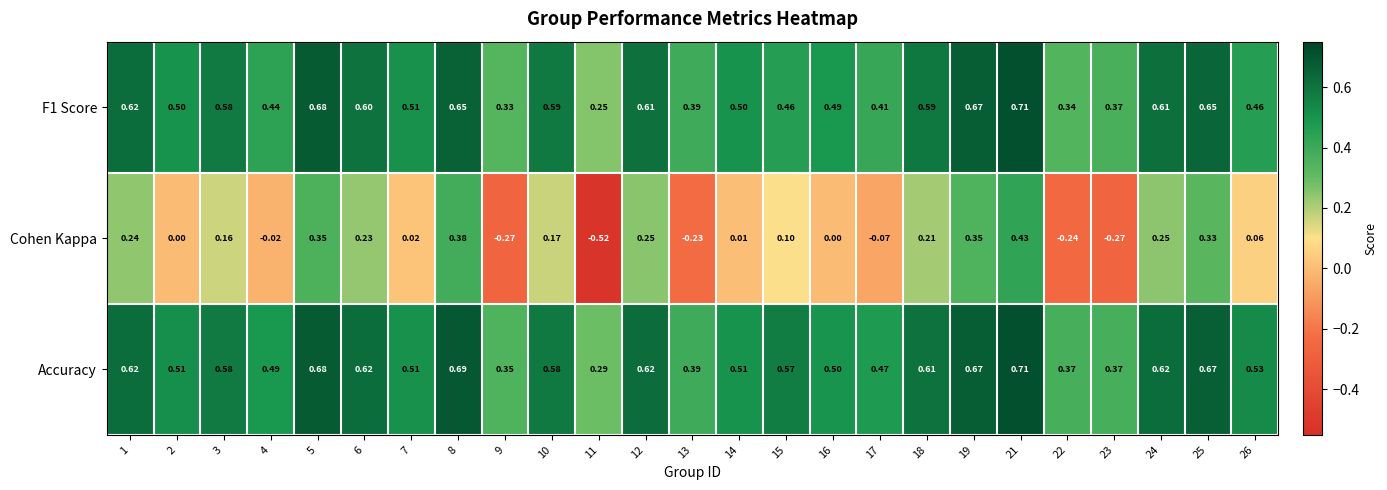

Which series changed the most between 12 and 22?

Cohen Kappa